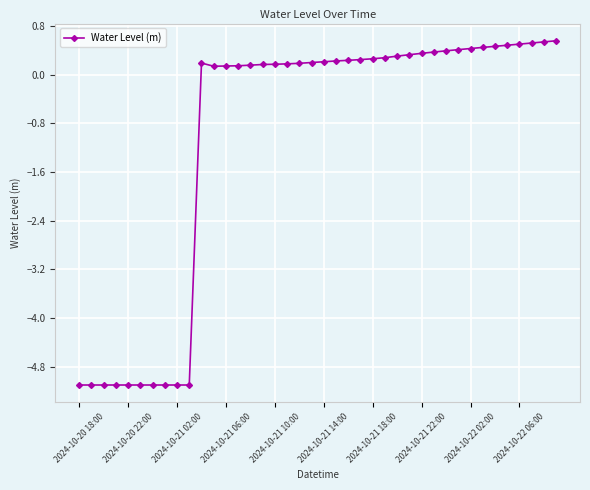

What is the maximum value shown in the chart?

0.6